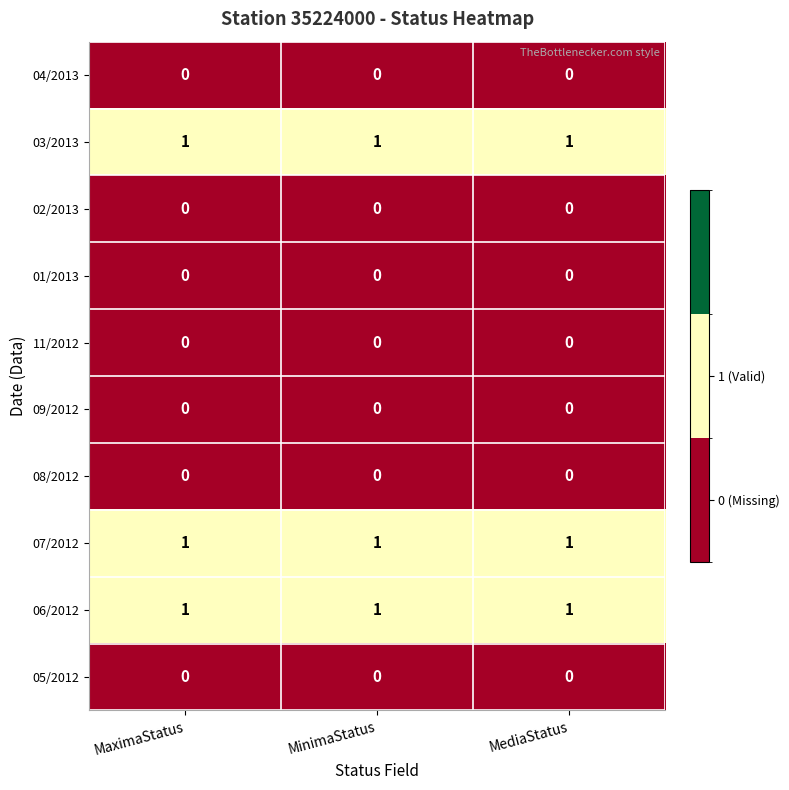

How many series are shown in this chart?

10